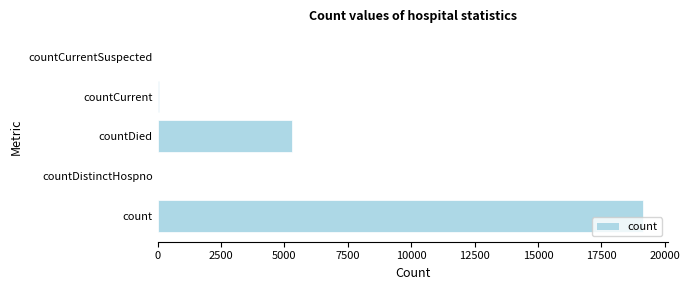

The chart shows a value of 0 at countCurrentSuspected. True or false?

True